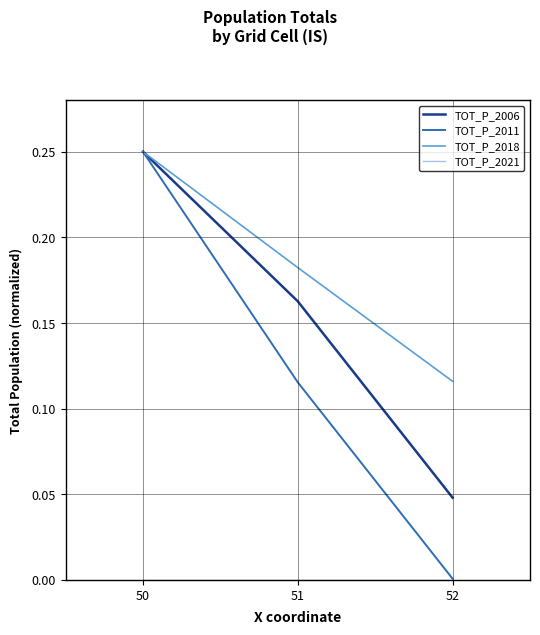

Is it true that TOT_P_2006 equals 0.1 at 50?

False